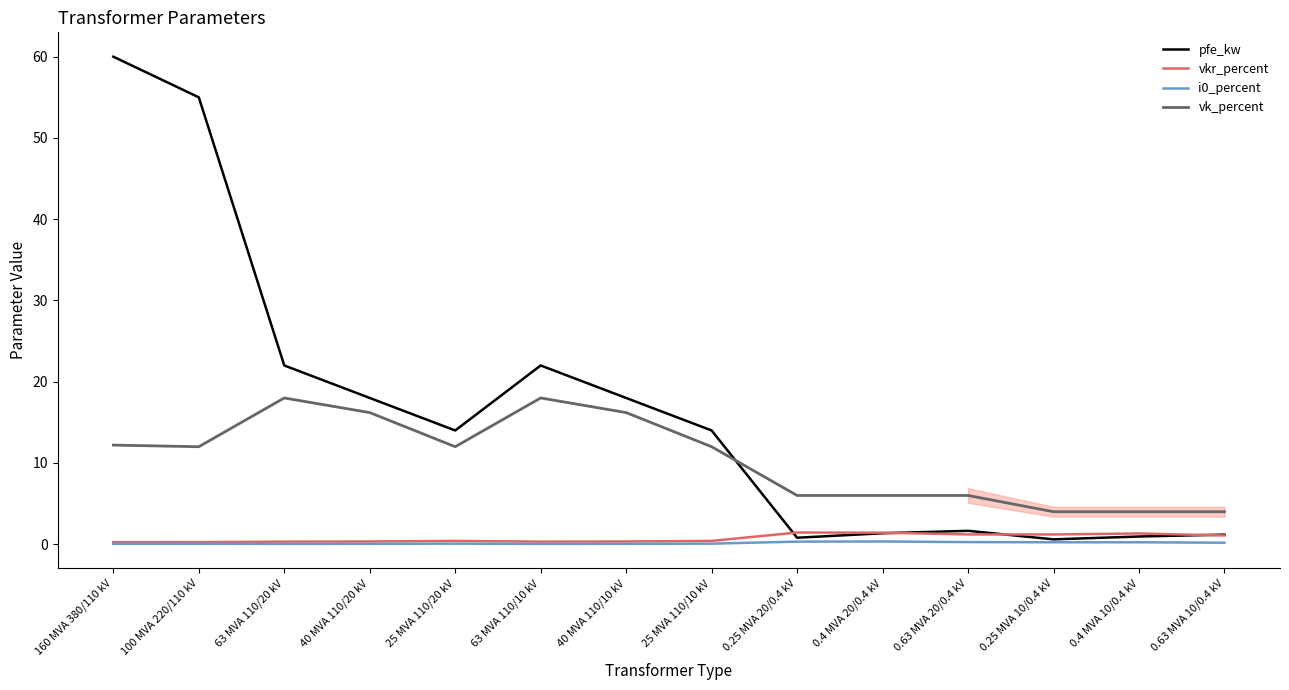

After their last crossing, which series has the higher values: vk_percent or pfe_kw?

vk_percent